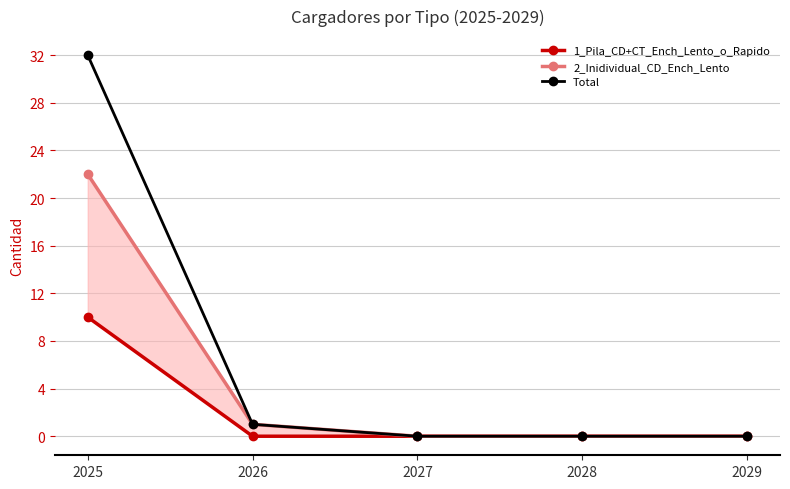

At 2026, list the series in order from smallest to largest.

1_Pila_CD+CT_Ench_Lento_o_Rapido, 2_Inidividual_CD_Ench_Lento, Total